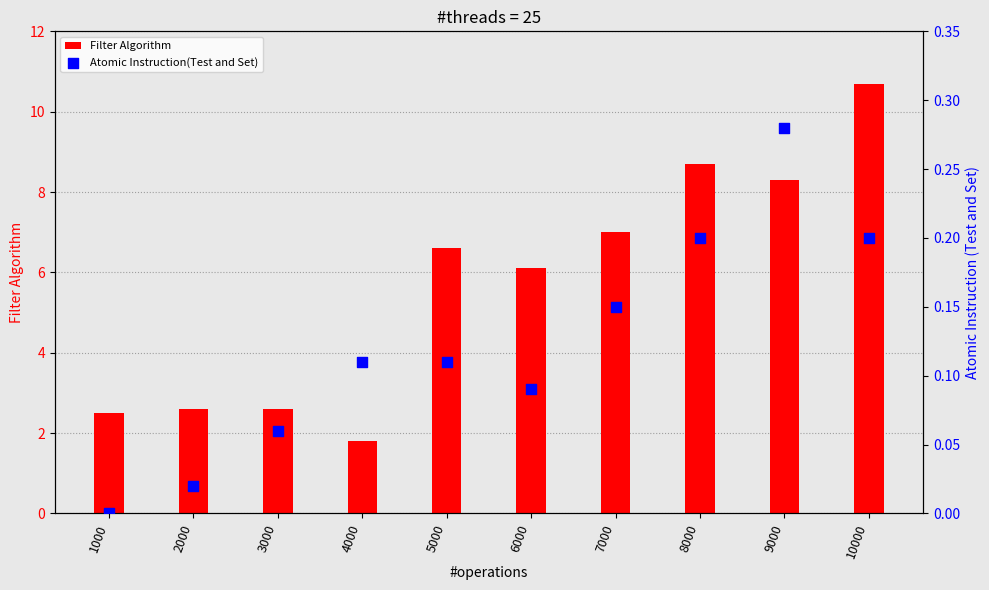

At how many categories does at least one series exceed 2?

9